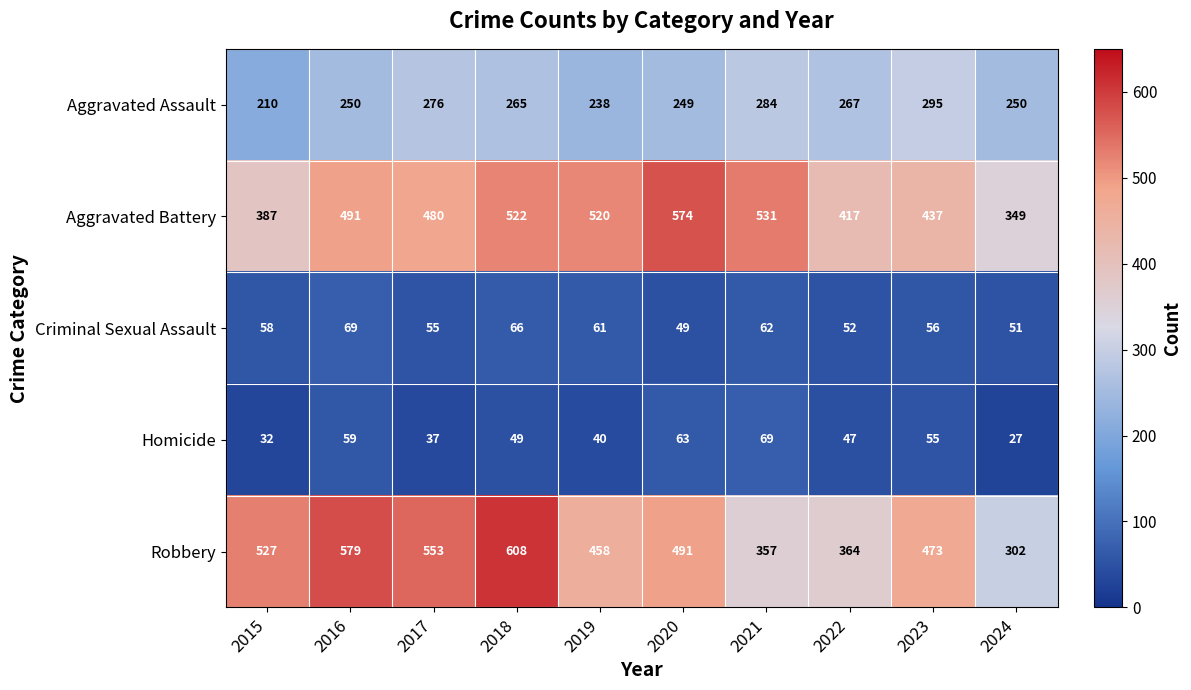

What is the difference between the Aggravated Assault values at 2018 and 2024?

15